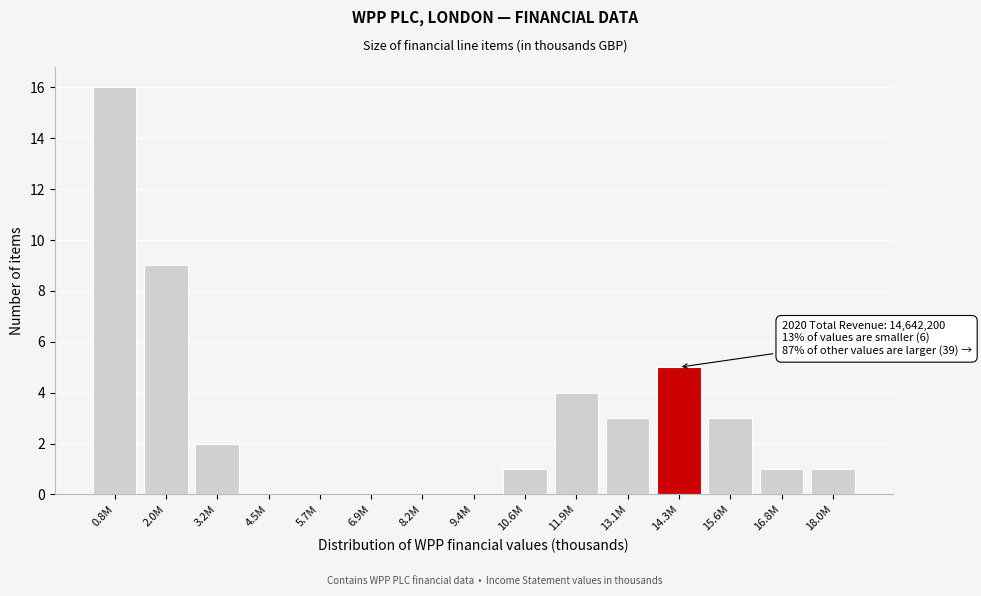

Reading left to right, what are all the values shown in this chart?

0.8M=16	2.0M=9	3.2M=2	4.5M=0	5.7M=0	6.9M=0	8.2M=0	9.4M=0	10.6M=1	11.9M=4	13.1M=3	14.3M=5	15.6M=3	16.8M=1	18.0M=1